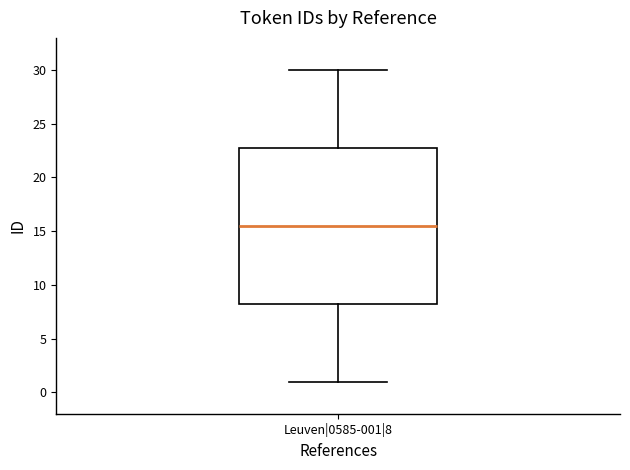

Where does the upper whisker of the box for Leuven|0585-001|8 end on the y-axis? The values are not printed on the chart, so give them approximately, as read against the axis.

30.0